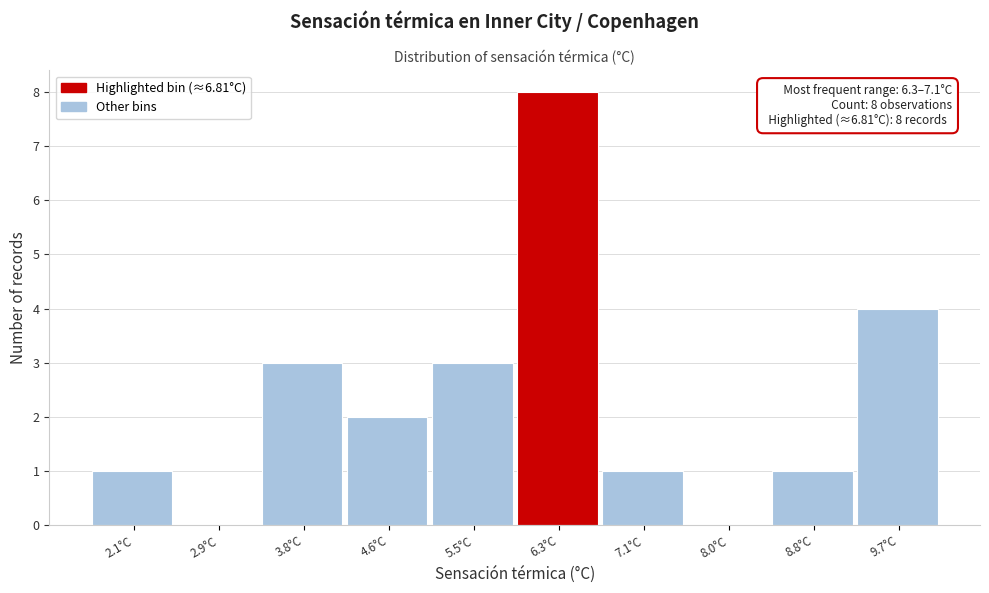

Reading left to right, list all the values displayed in this chart.

2.1°C=1	2.9°C=0	3.8°C=3	4.6°C=2	5.5°C=3	6.3°C=8	7.1°C=1	8.0°C=0	8.8°C=1	9.7°C=4